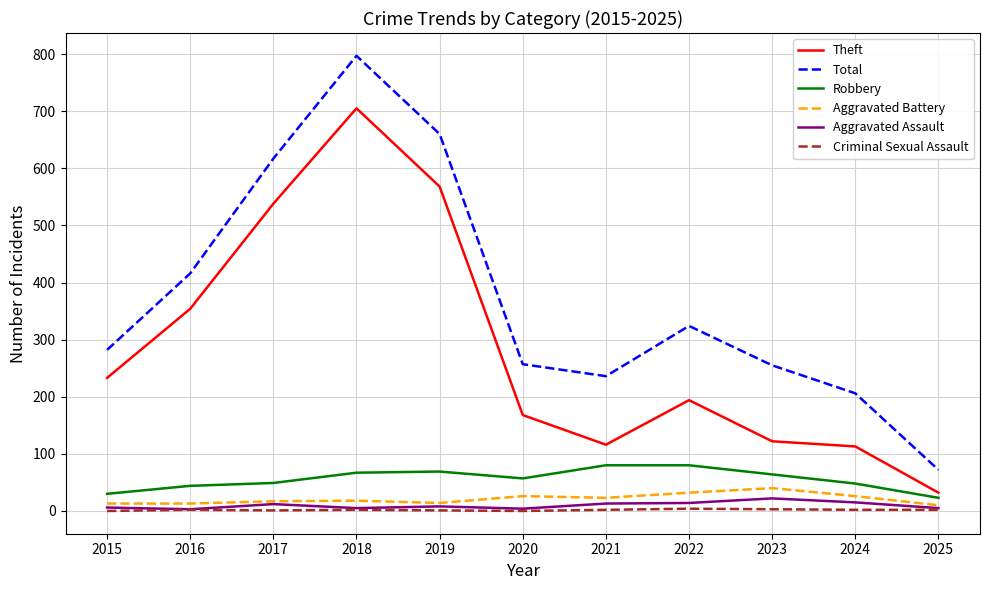

At which category is the sum across all series the highest?

2018